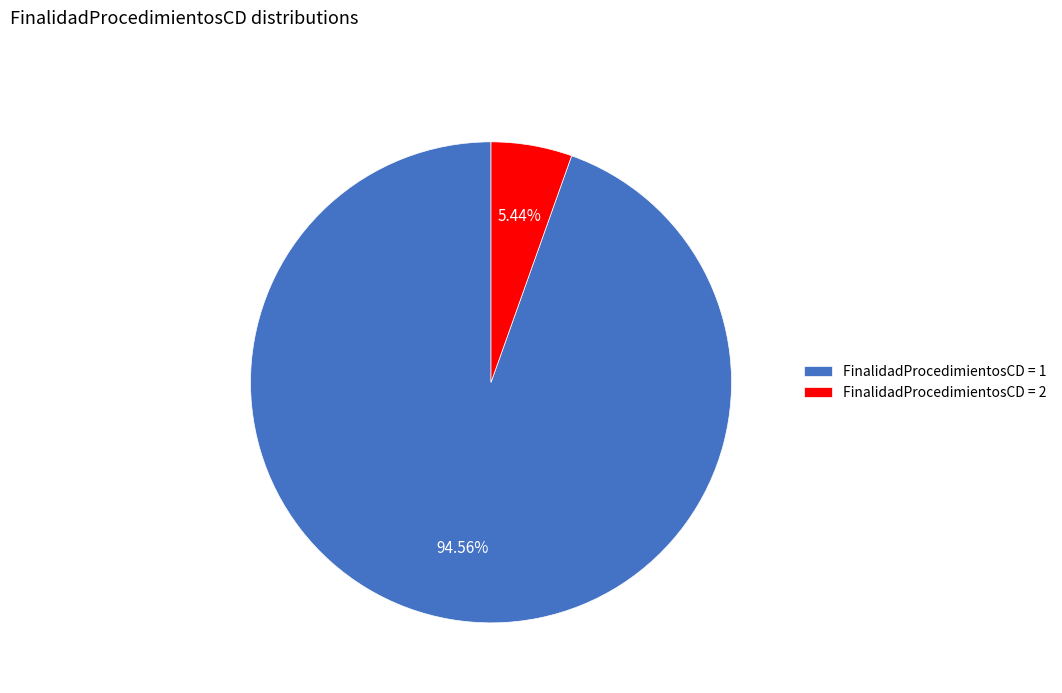

Combined, do FinalidadProcedimientosCD = 1 and FinalidadProcedimientosCD = 2 account for over 50%?

Yes